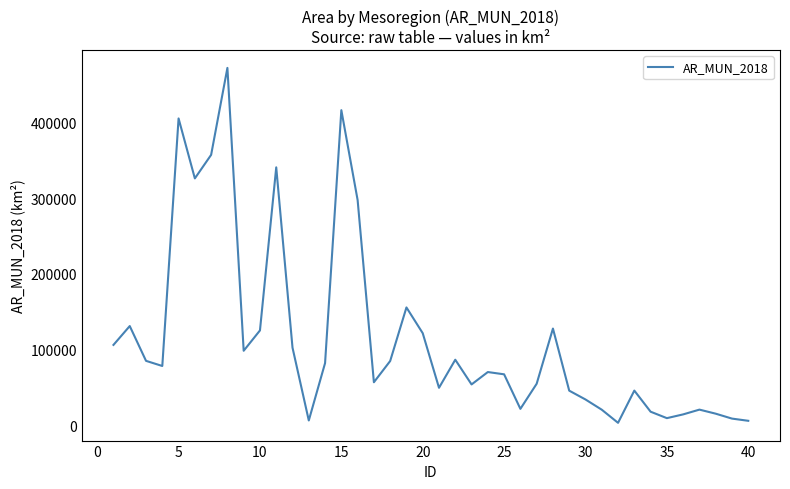

What is the difference between the maximum and minimum values?

467733.3